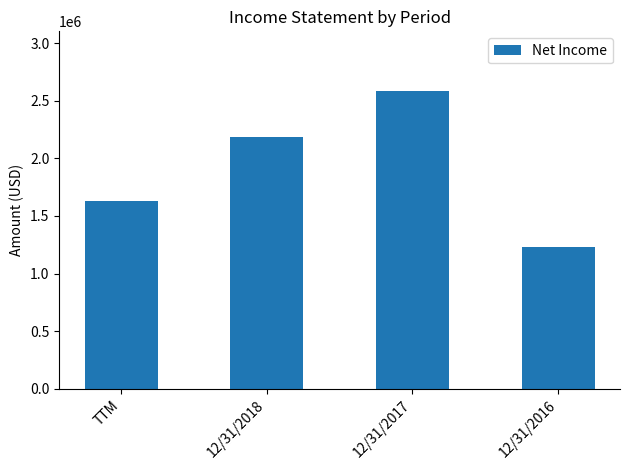

What is the minimum value shown in the chart?

1233491